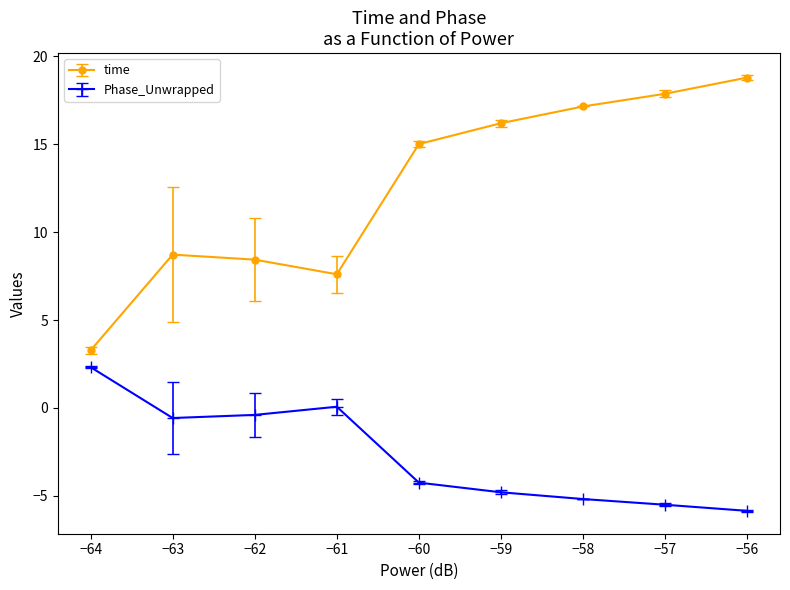

Reading left to right, what are all the values shown in this chart?

time: 3.3	8.7	8.4	7.6	15.0	16.2	17.1	17.9	18.8
Phase_Unwrapped: 2.3	-0.6	-0.4	0.1	-4.2	-4.8	-5.2	-5.5	-5.9